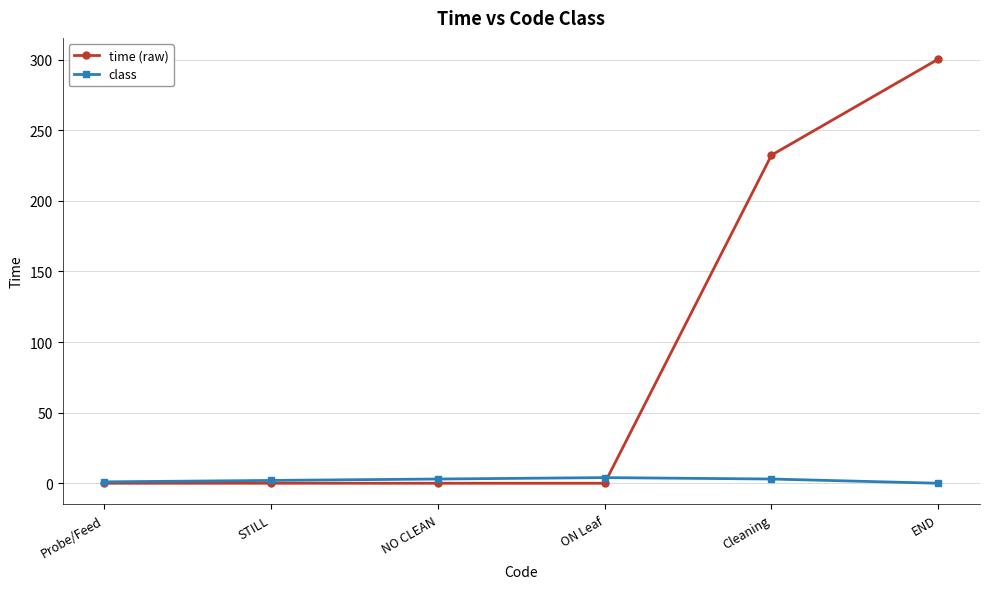

How many categories are shown in the chart?

6